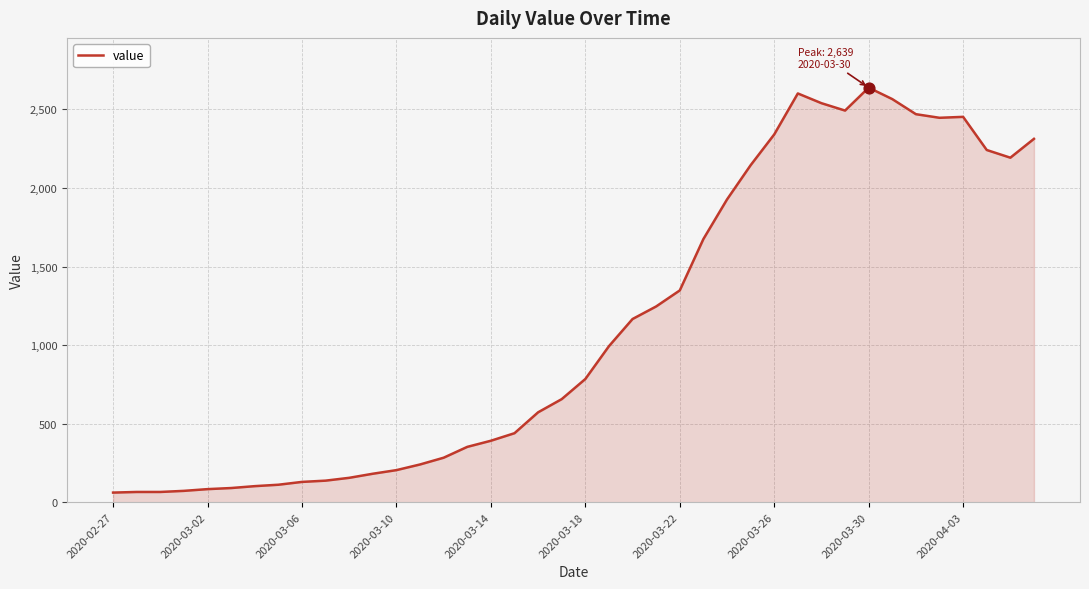

What is the difference between the maximum and minimum values?

2578